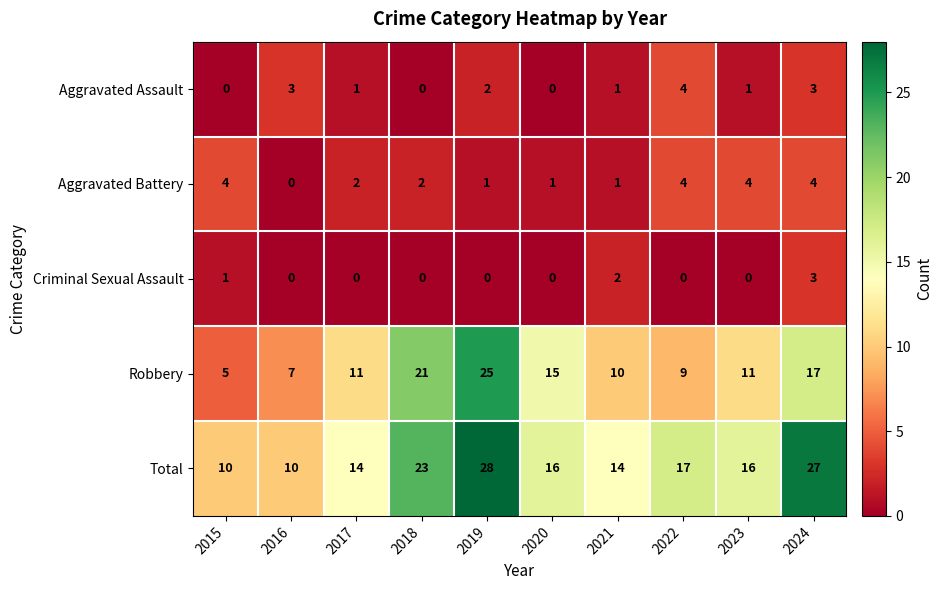

What is the greatest value displayed?

28